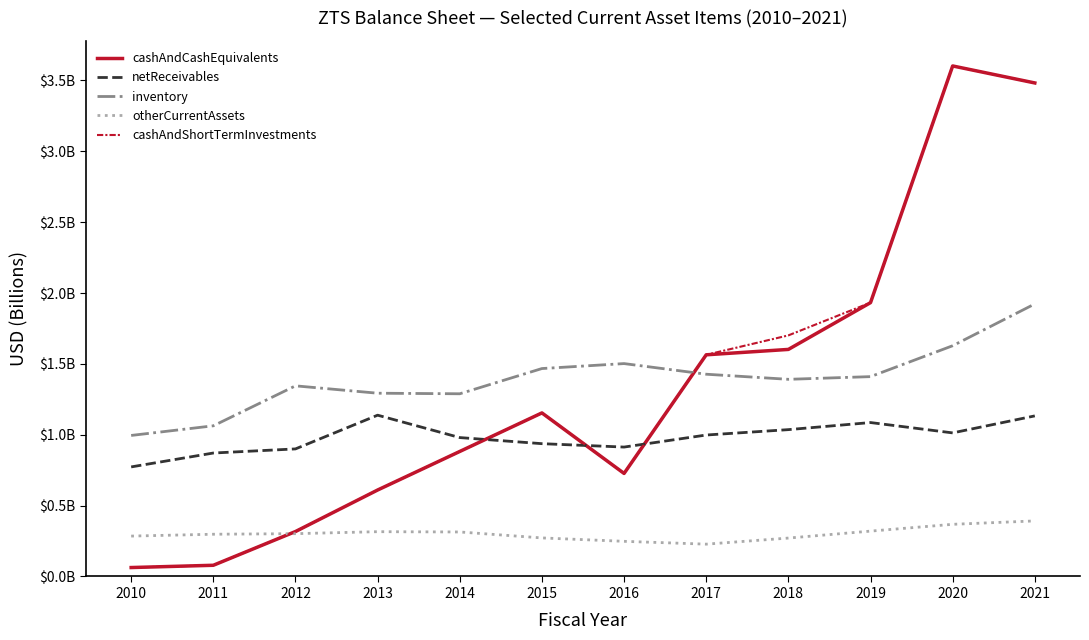

What are all the series names shown in the legend?

cashAndCashEquivalents, netReceivables, inventory, otherCurrentAssets, cashAndShortTermInvestments